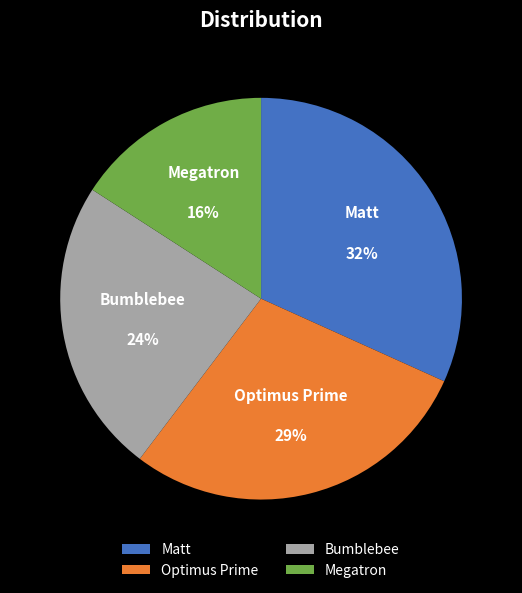

Is there a majority slice in this chart?

No